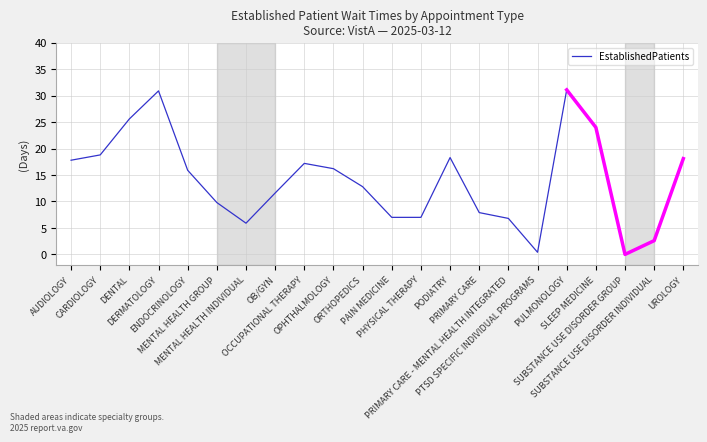

What is the label of the 22nd point from the right?

AUDIOLOGY